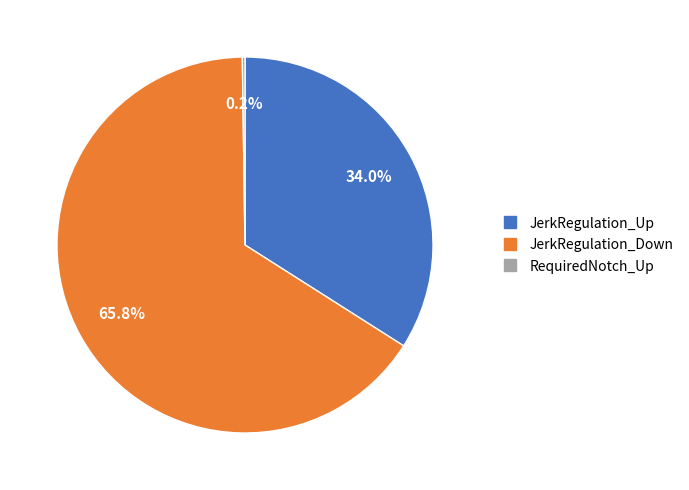

Which slice is the largest?

JerkRegulation_Down